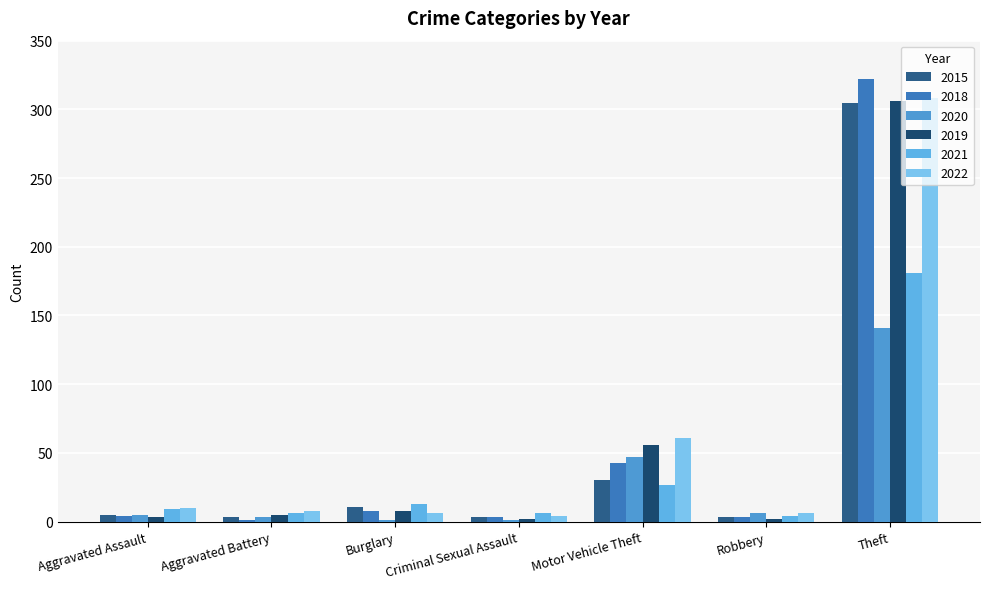

Are the bars horizontal?

No